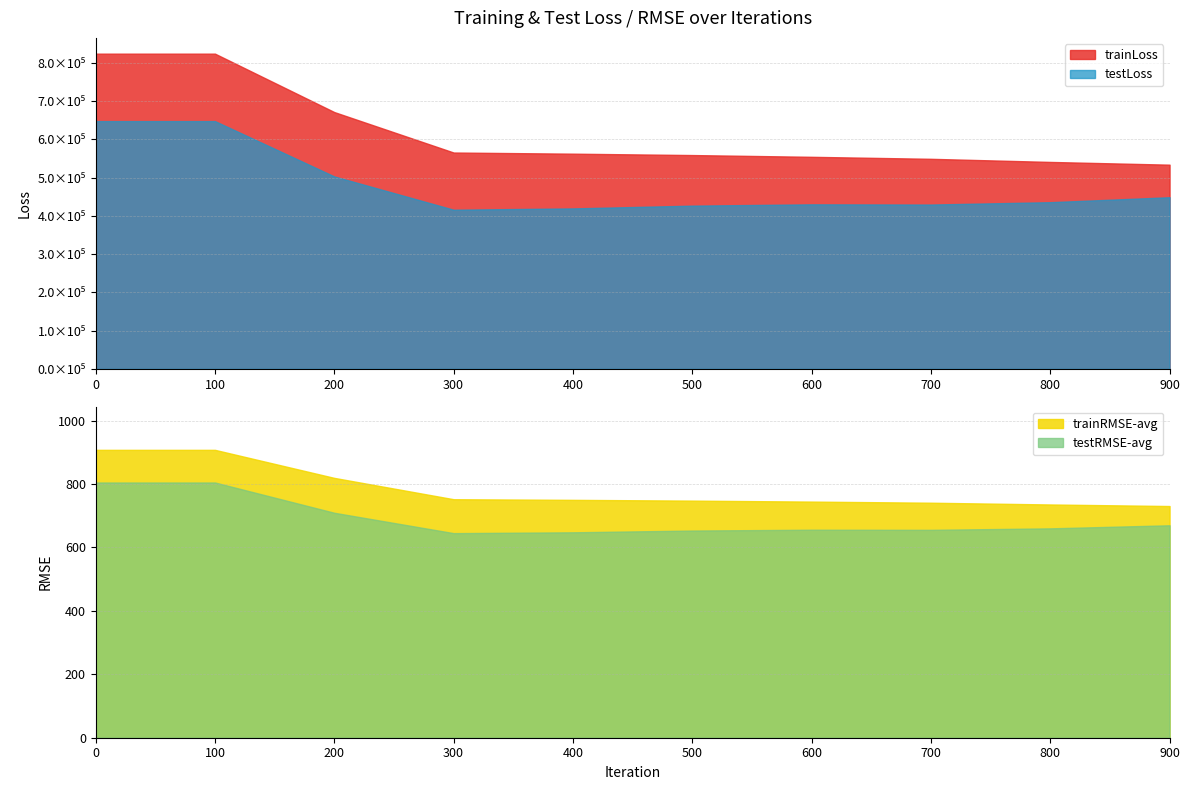

Rank the series by their maximum value, from highest to lowest.

trainLoss, testLoss, trainRMSE-avg, testRMSE-avg